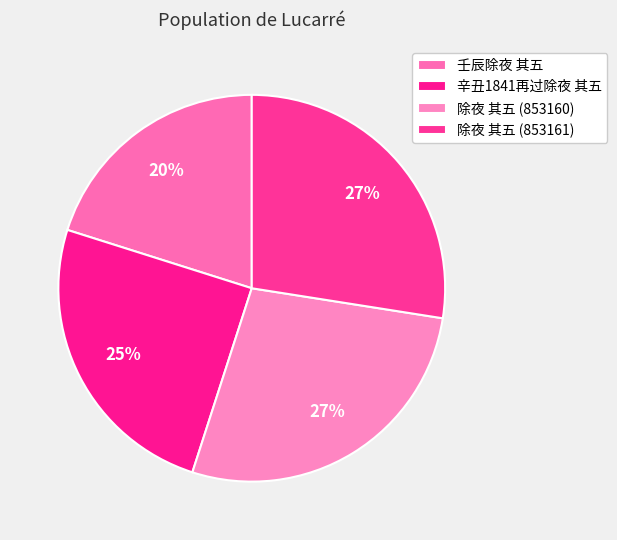

To the nearest percent, what is the combined percentage of 除夜 其五 (853160) and 壬辰除夜 其五?

48%